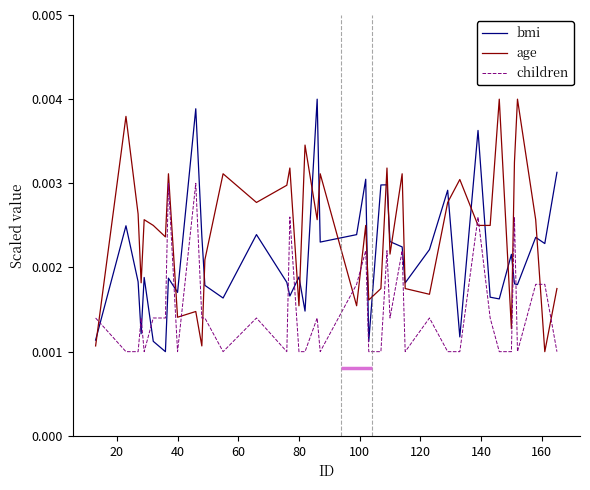

How many intersections are there between bmi and age?

20